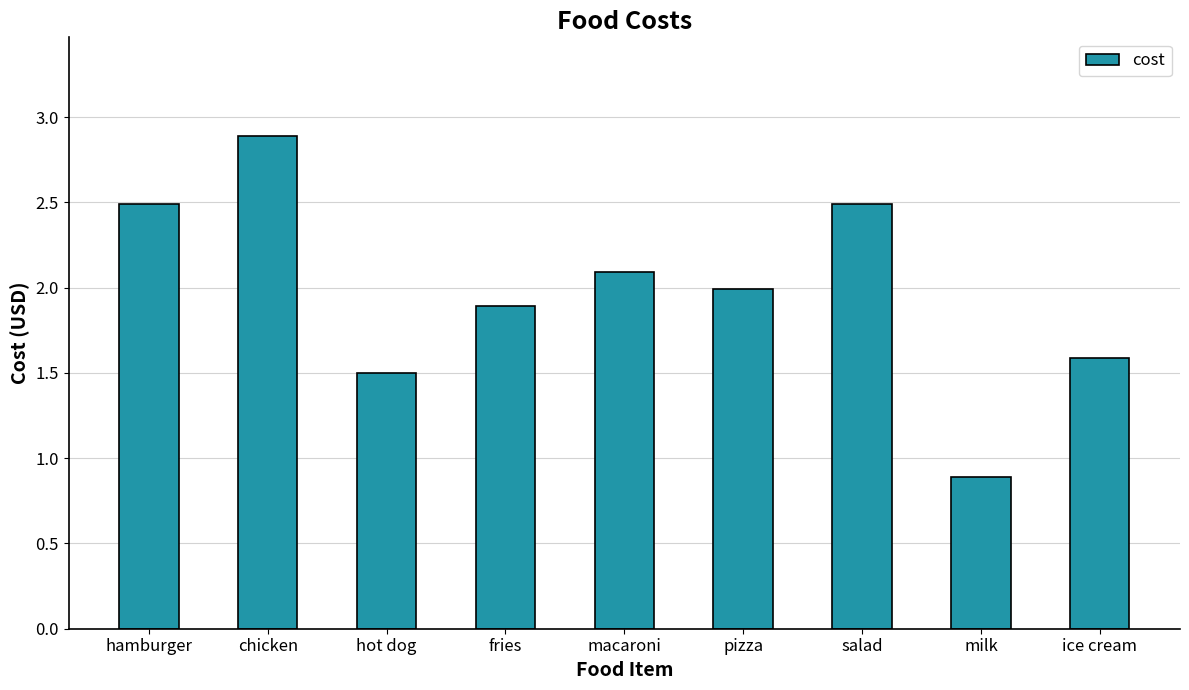

At which category does the chart reach its minimum across all series?

milk